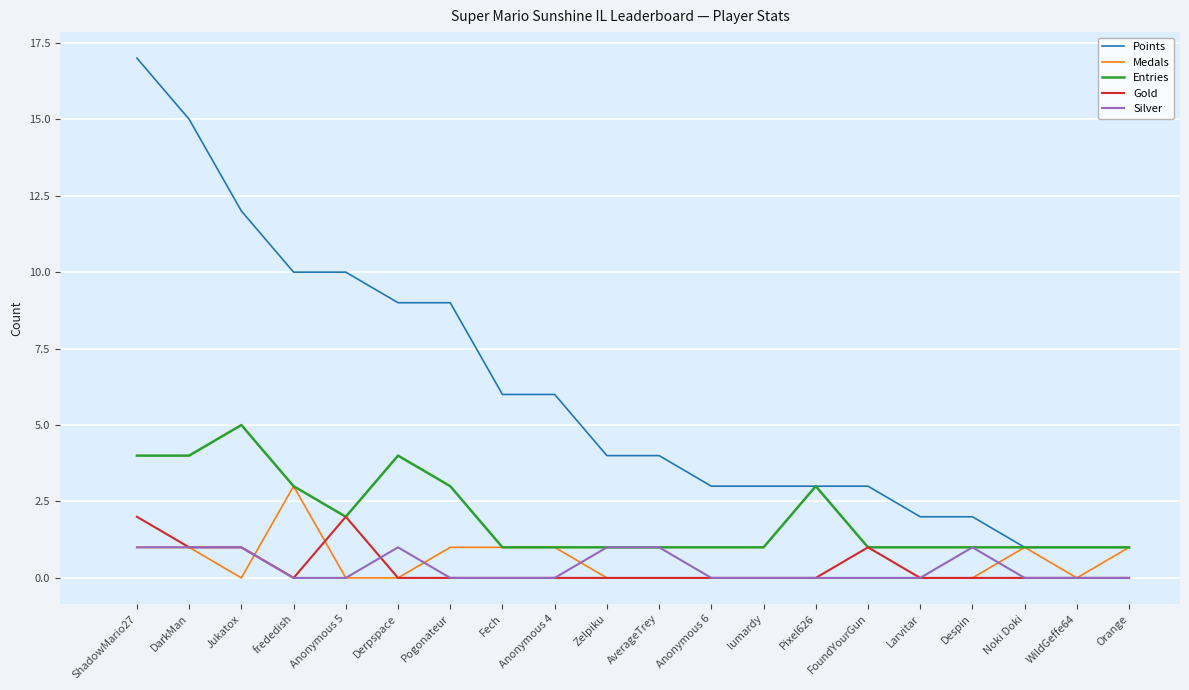

Reading right to left, list all the values displayed in this chart.

Points: 1	1	1	2	2	3	3	3	3	4	4	6	6	9	9	10	10	12	15	17
Medals: 1	0	1	0	0	0	0	0	0	0	0	1	1	1	0	0	3	0	1	1
Entries: 1	1	1	1	1	1	3	1	1	1	1	1	1	3	4	2	3	5	4	4
Gold: 0	0	0	0	0	1	0	0	0	0	0	0	0	0	0	2	0	1	1	2
Silver: 0	0	0	1	0	0	0	0	0	1	1	0	0	0	1	0	0	1	1	1